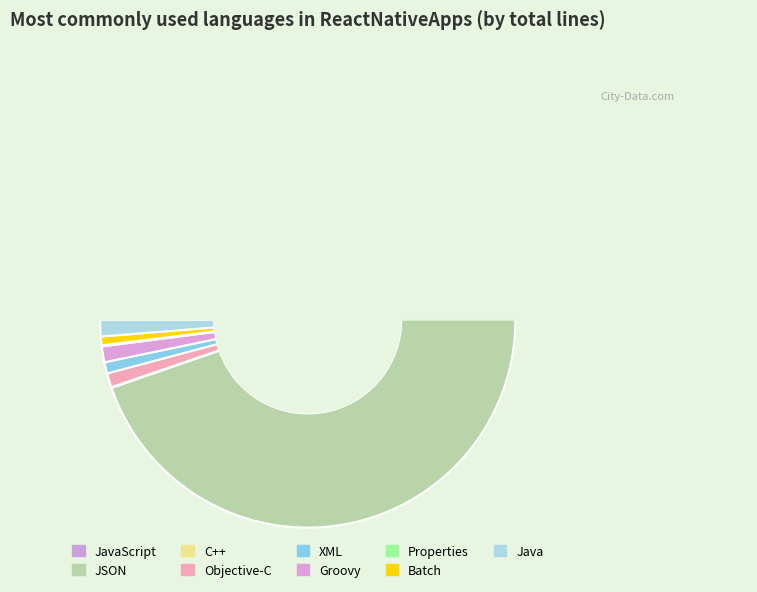

To the nearest percent, what is the difference between the Java and Batch slice percentages?

1%